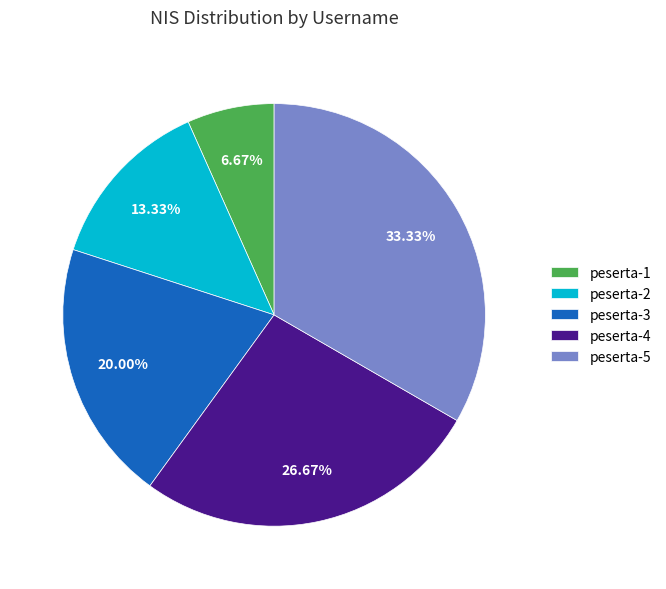

Is peserta-5 the majority of the pie?

No